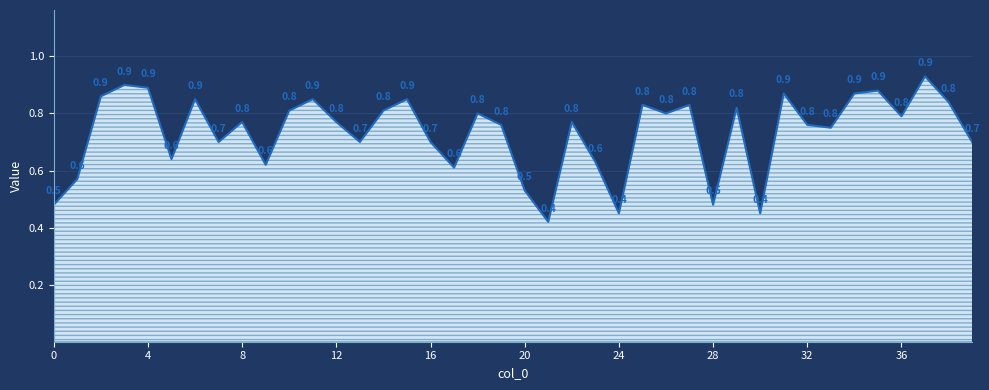

What is the difference between the maximum and second lowest values?

0.5